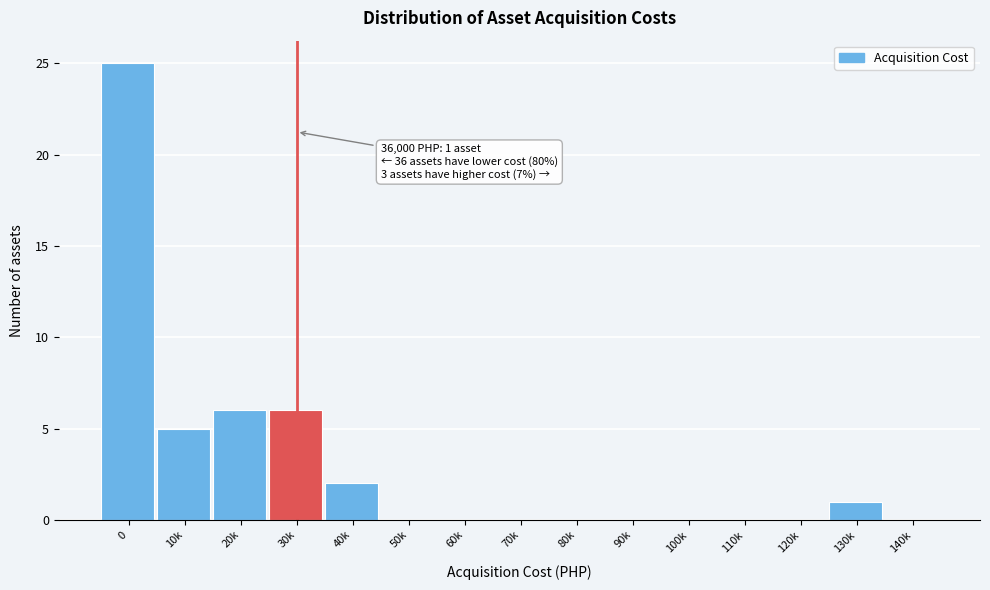

Reading left to right, list all the values displayed in this chart.

0=25	10k=5	20k=6	30k=6	40k=2	50k=0	60k=0	70k=0	80k=0	90k=0	100k=0	110k=0	120k=0	130k=1	140k=0